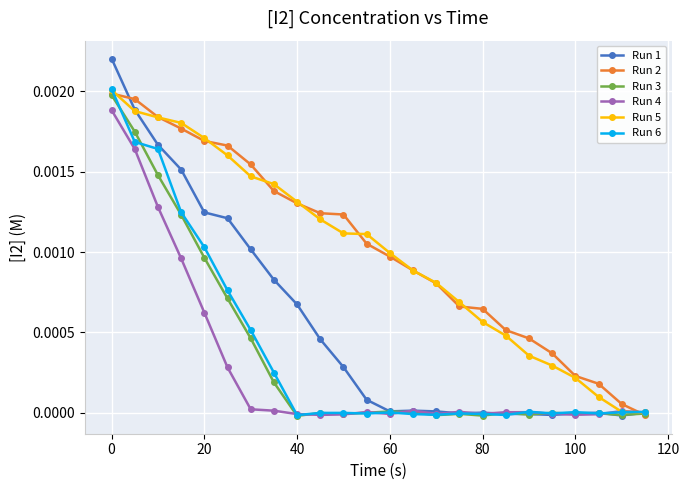

The Run 6 series shows 0.0 at 100. True or false?

True